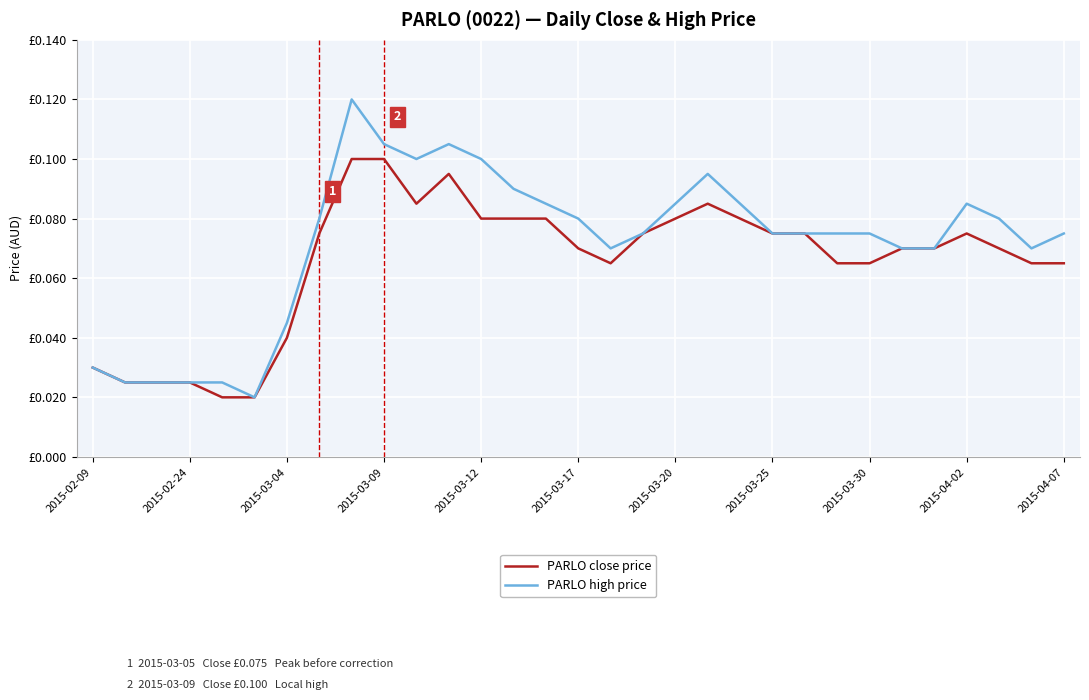

What is the value of the PARLO high price point at the 10th from the left?

0.1